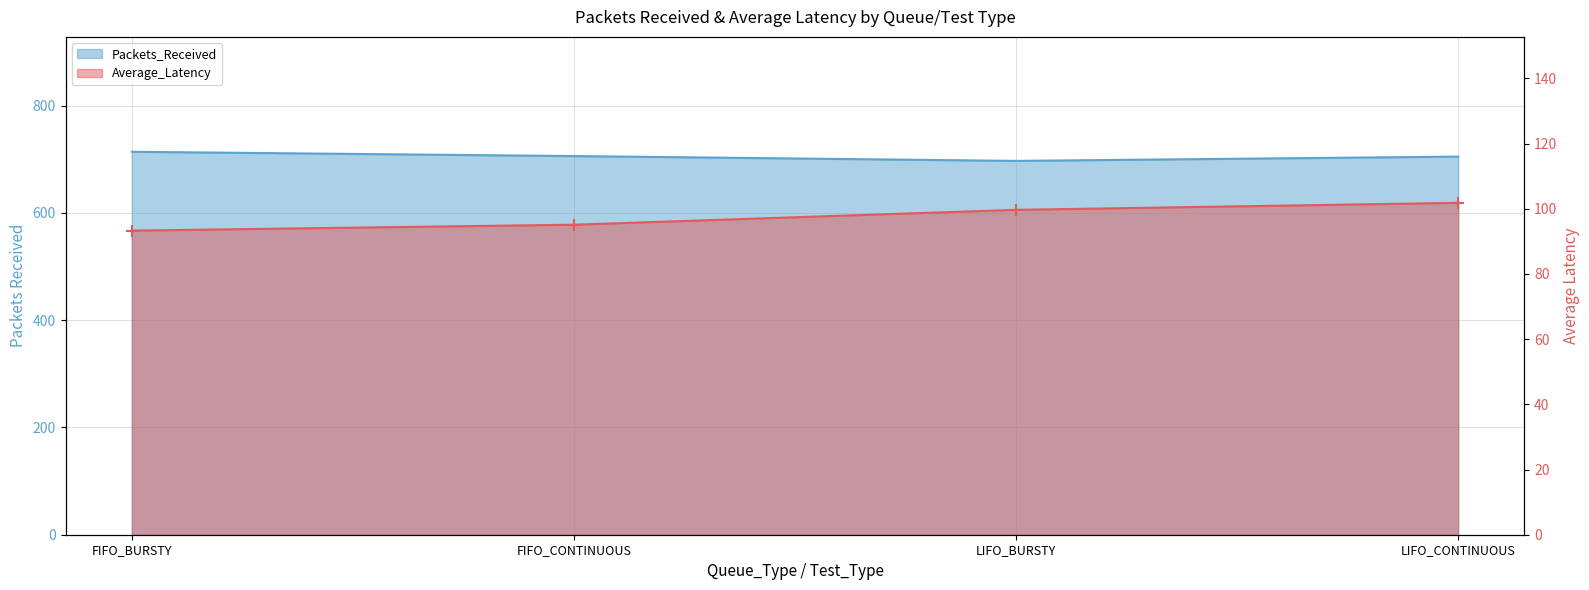

What is the minimum value for Average_Latency?

93.3